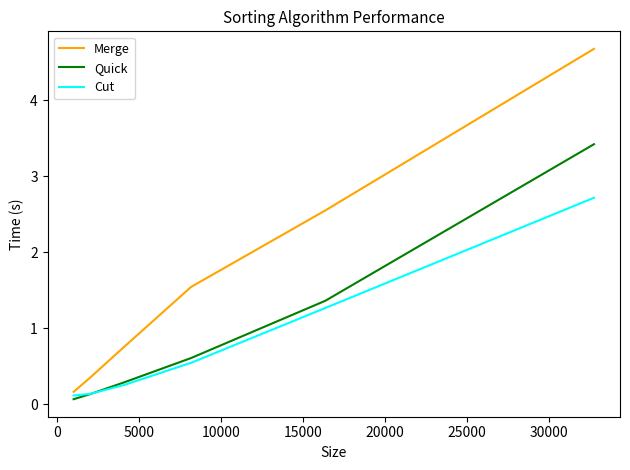

Rank the series by their maximum value, from highest to lowest.

Merge, Quick, Cut